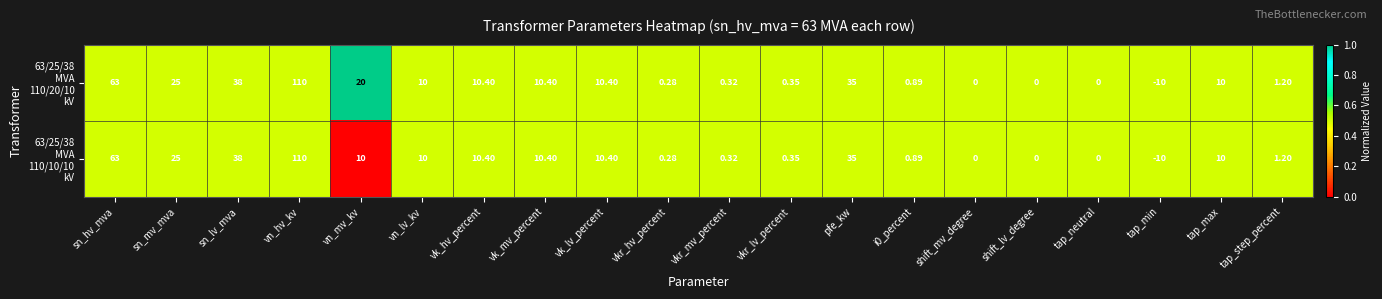

Count the number of categories in the chart.

20